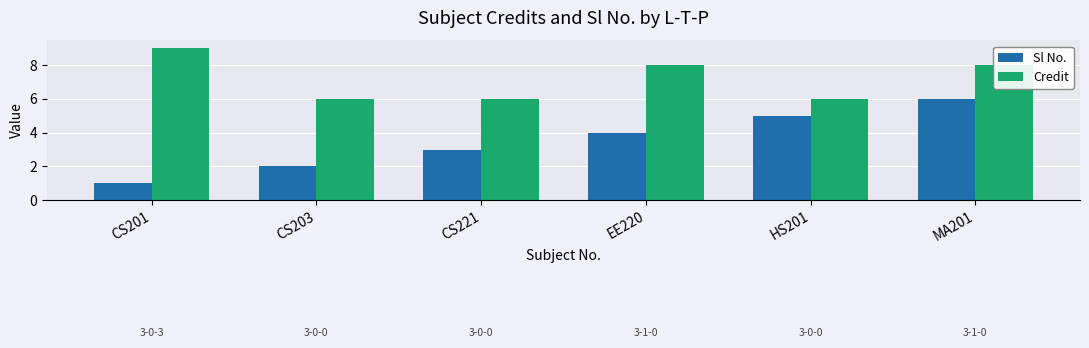

Reading left to right, transcribe all the data shown in this chart.

Sl No.: CS201=1	CS203=2	CS221=3	EE220=4	HS201=5	MA201=6
Credit: CS201=9	CS203=6	CS221=6	EE220=8	HS201=6	MA201=8